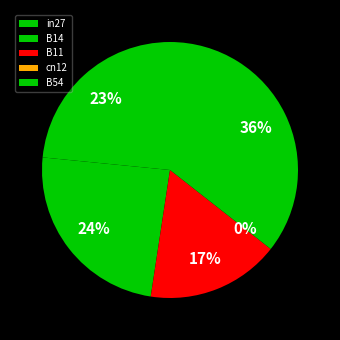

What is the largest slice in the pie chart?

B54